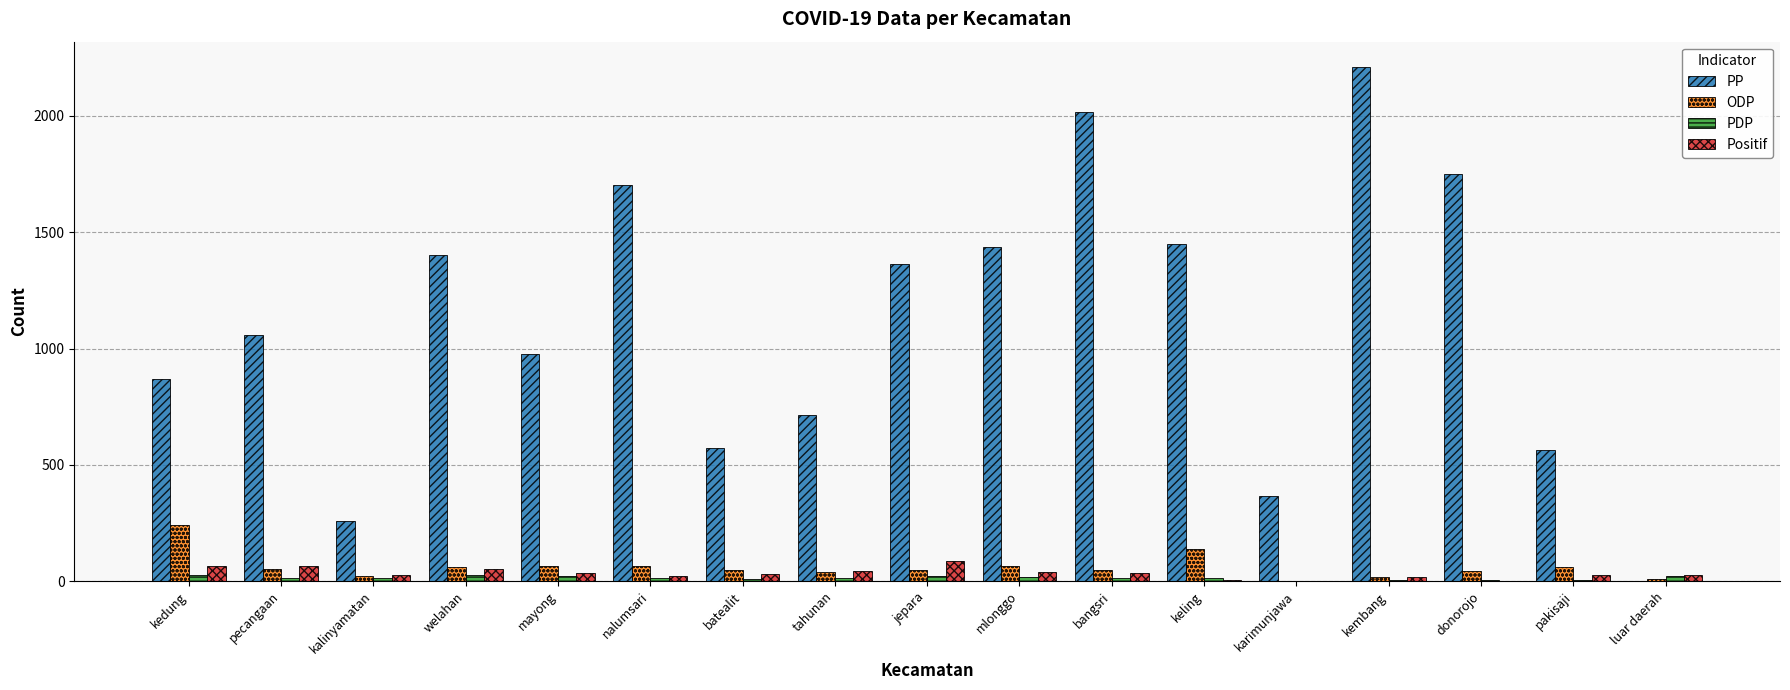

Where does the Positif series first go above 31?

kedung